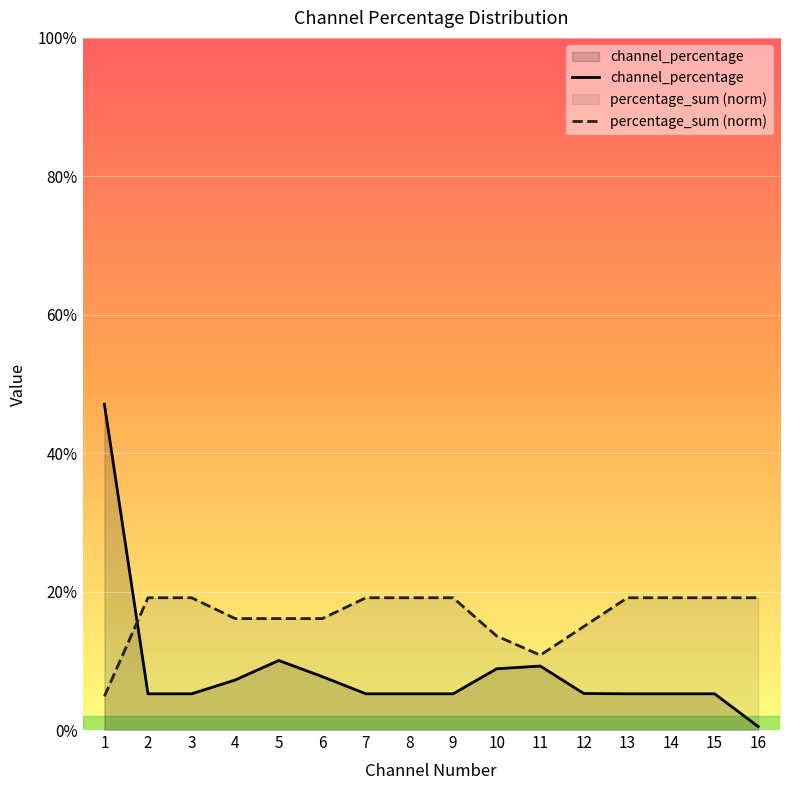

What is the difference between the percentage_sum (norm) values at 1 and 11?

0.1